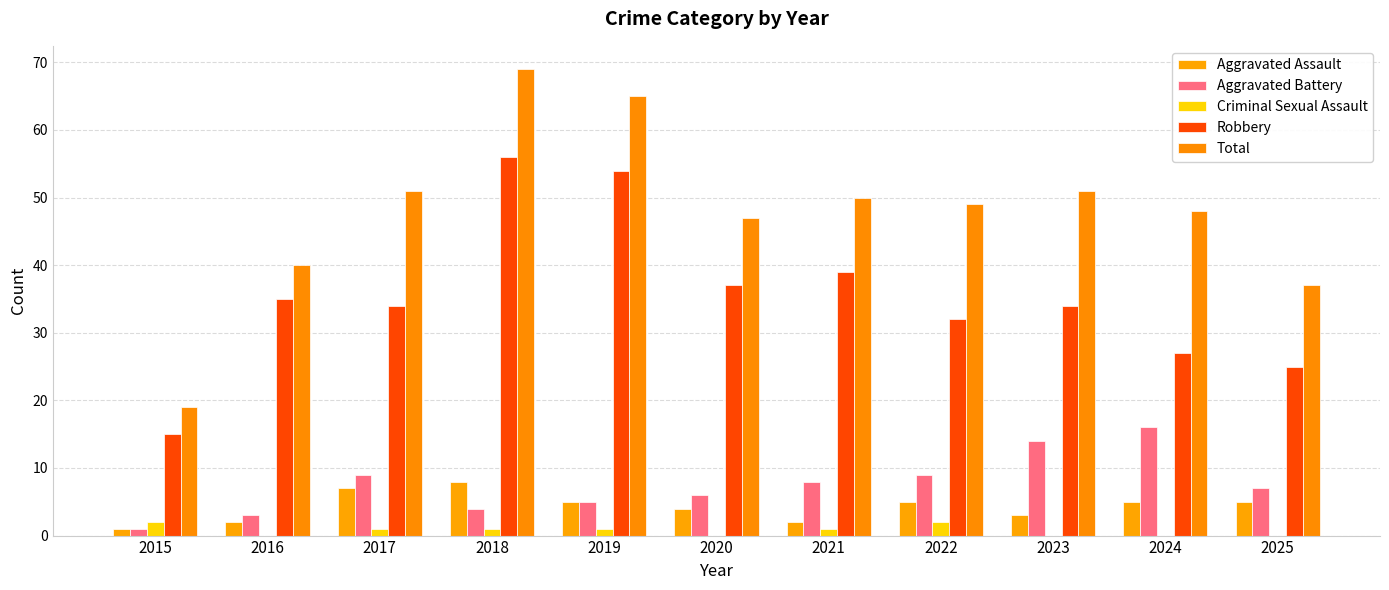

What is the difference between the Criminal Sexual Assault values at 2021 and 2025?

1